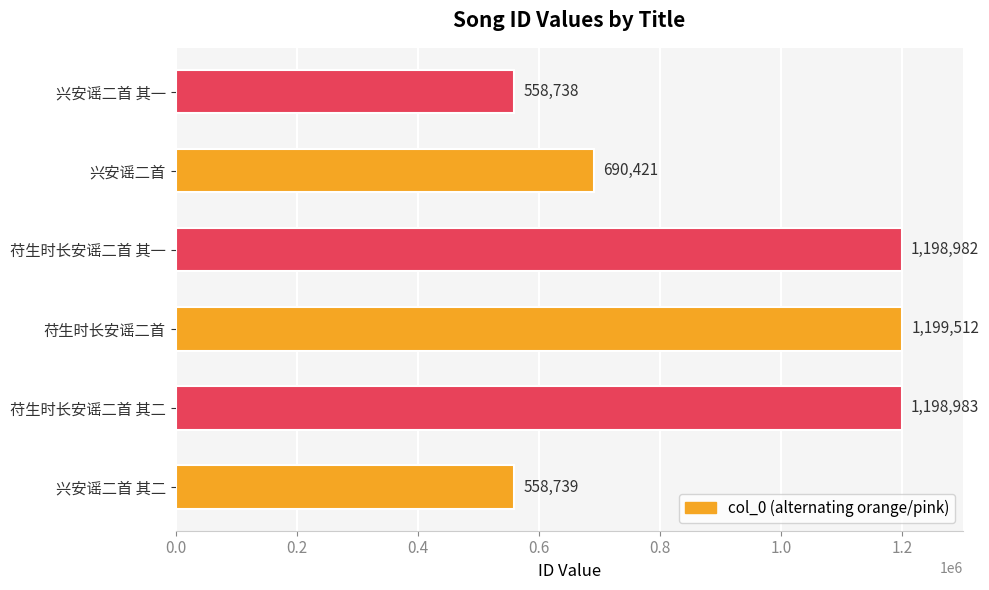

The chart shows a value of 558739 at 兴安谣二首 其二. True or false?

True